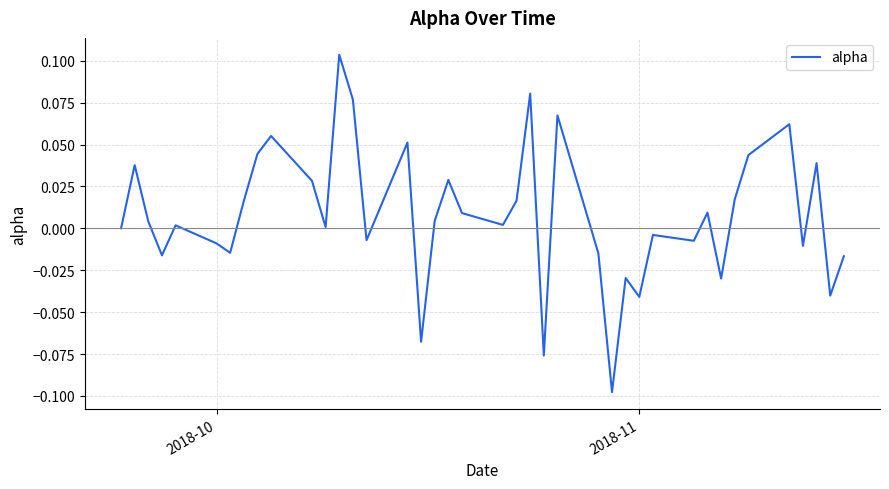

Does the chart display data point markers on the line(s)?

No